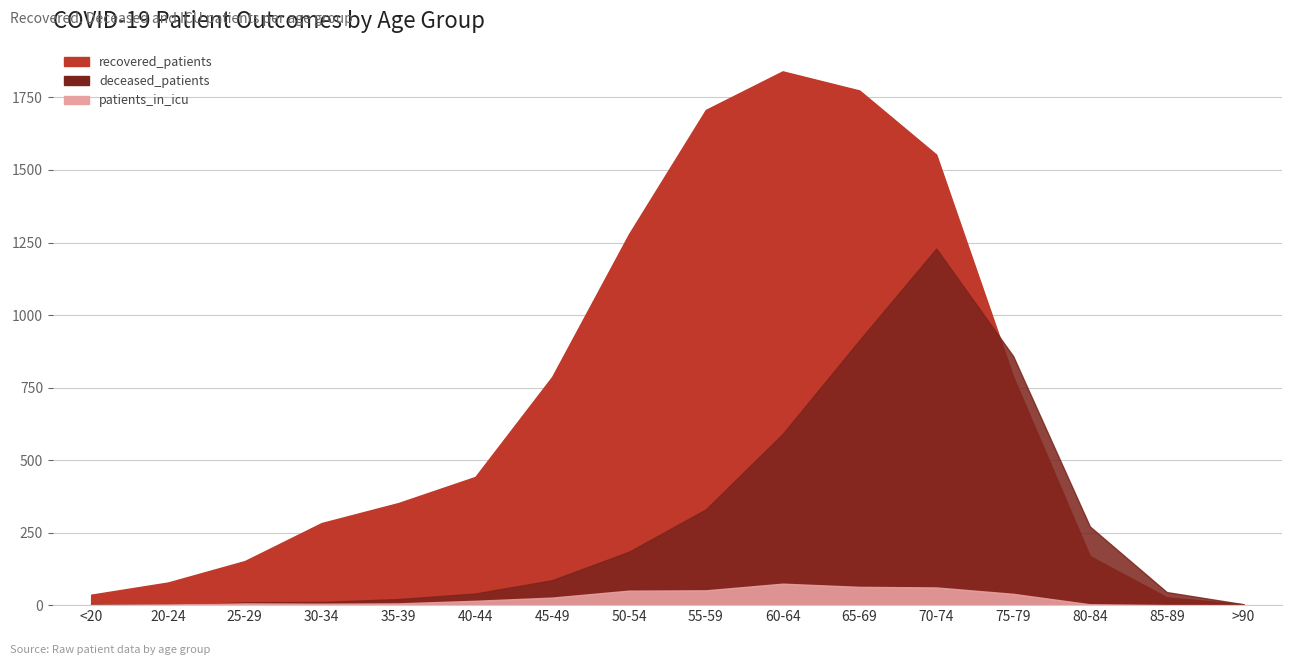

True or false: recovered_patients and patients_in_icu intersect in this chart.

False